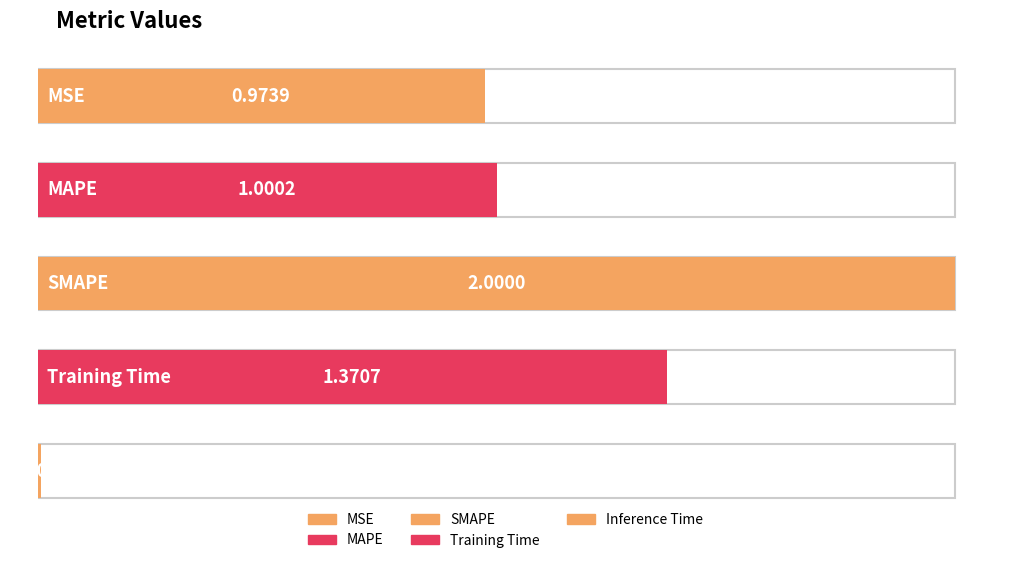

At which label does the data first exceed 1?

MAPE